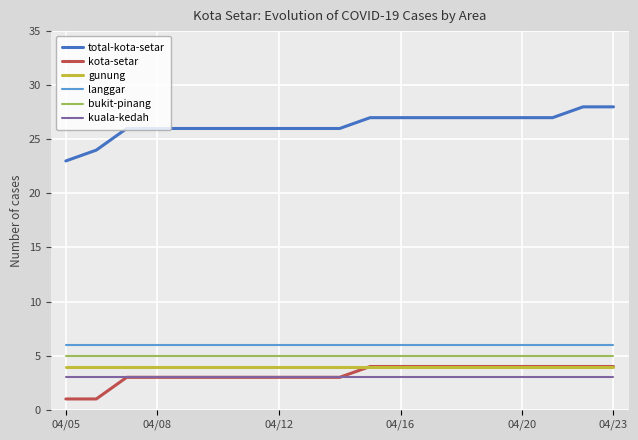

Which series has the widest spread of values?

total-kota-setar